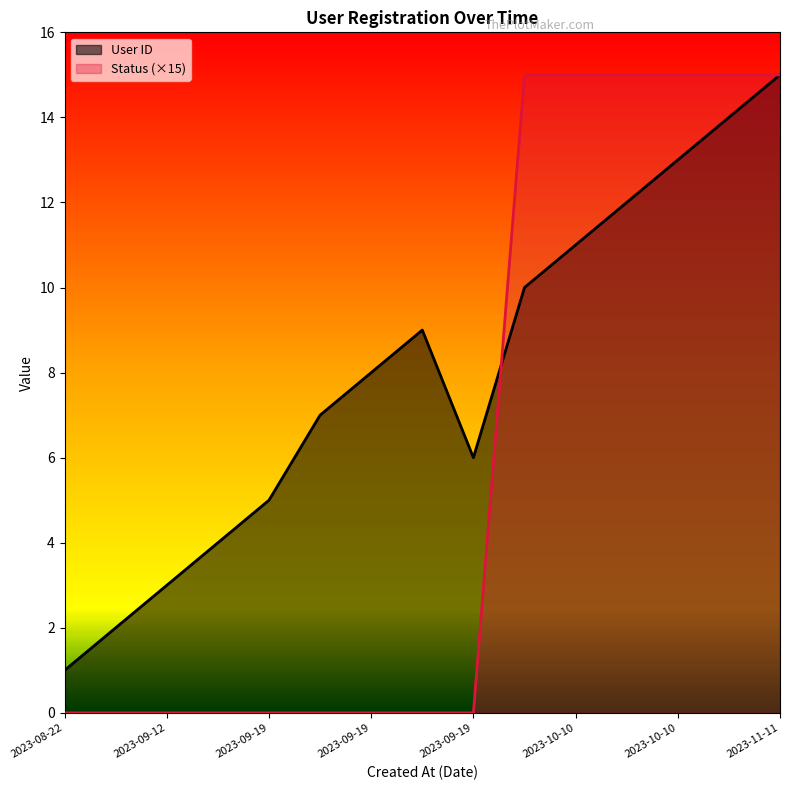

The Status series shows -8 at 2023-09-19. True or false?

False